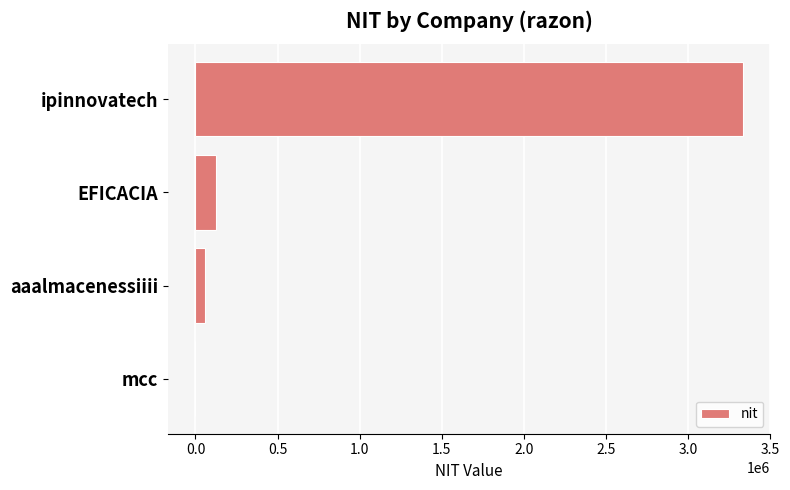

Which label corresponds to the largest value in the chart?

ipinnovatech